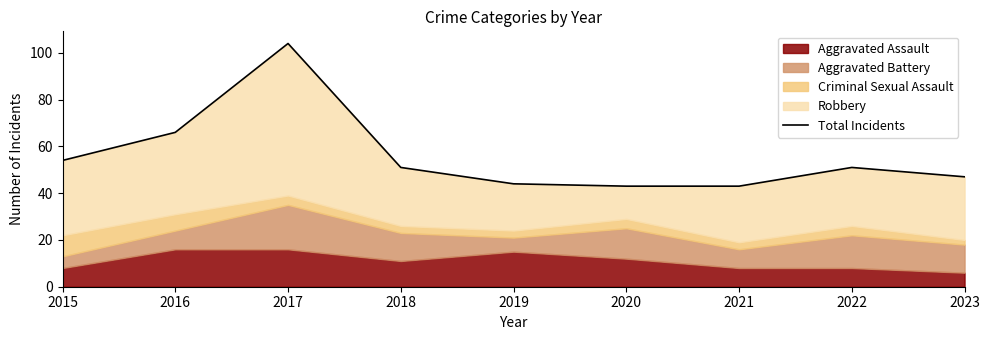

At which category does the data reach its first local peak?

2017